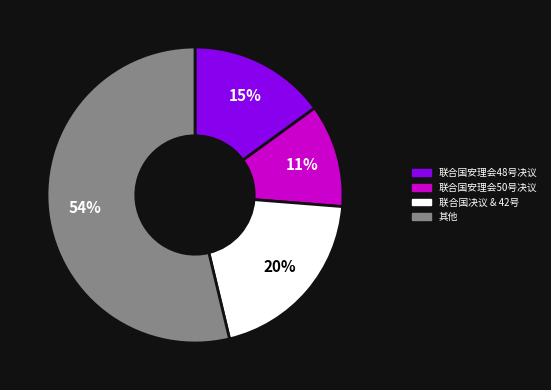

Is 联合国安理会48号决议 the majority of the pie?

No